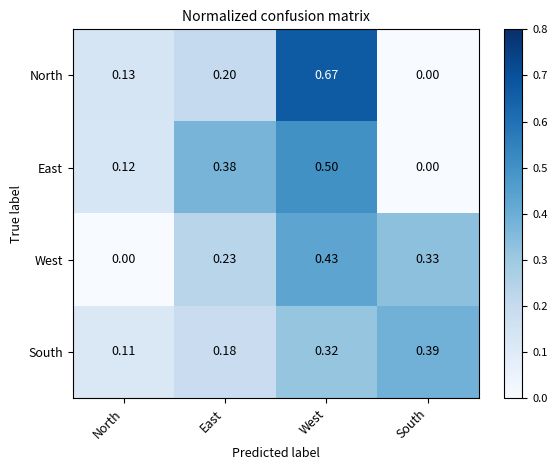

Which series has the largest range (max minus min)?

North